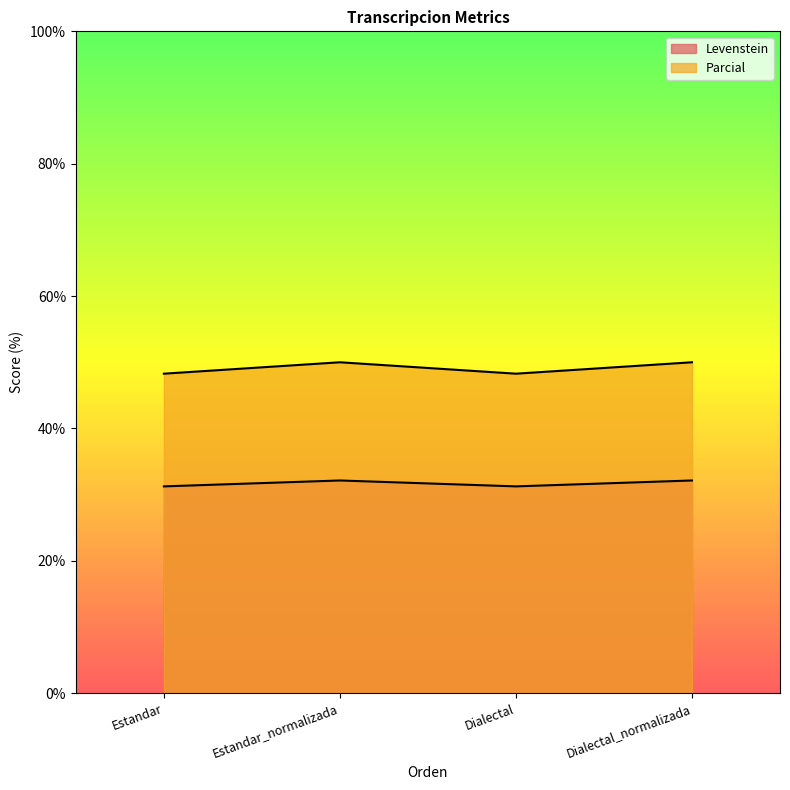

True or false: Levenstein and Parcial intersect in this chart.

False